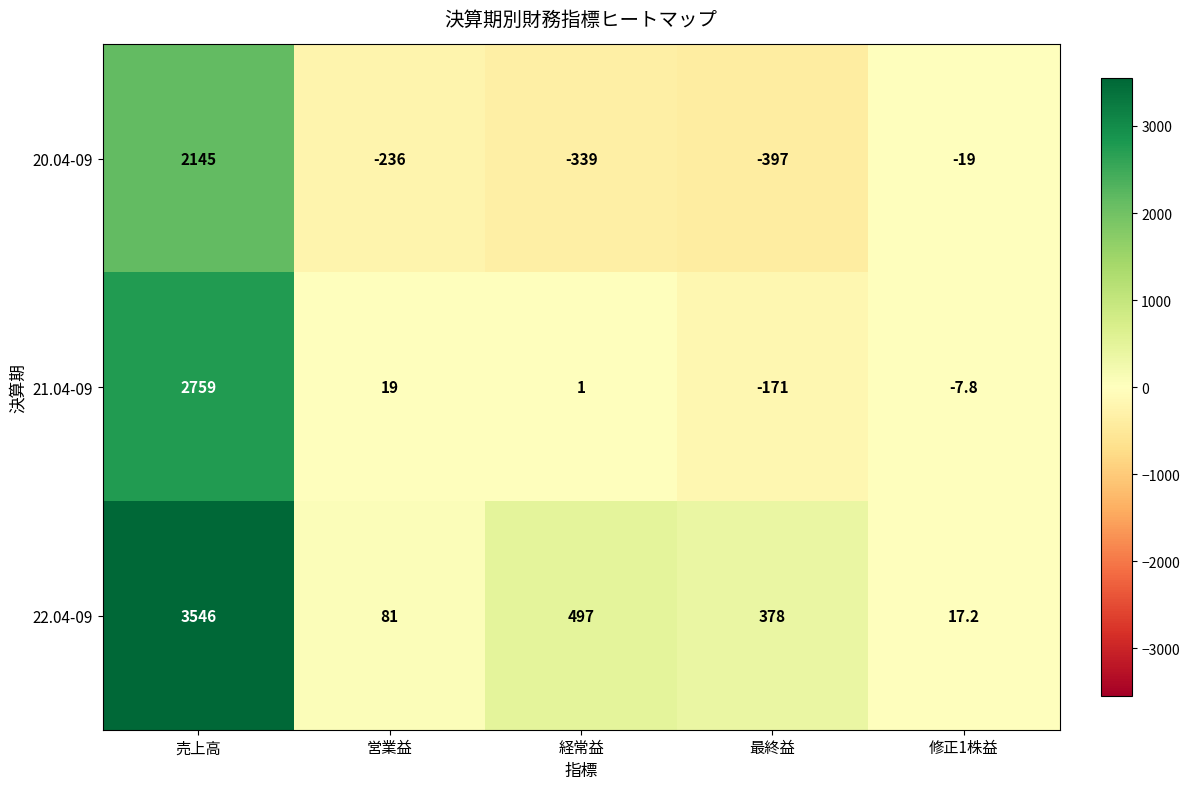

Rank the series by their average value, from lowest to highest.

20.04-09, 21.04-09, 22.04-09